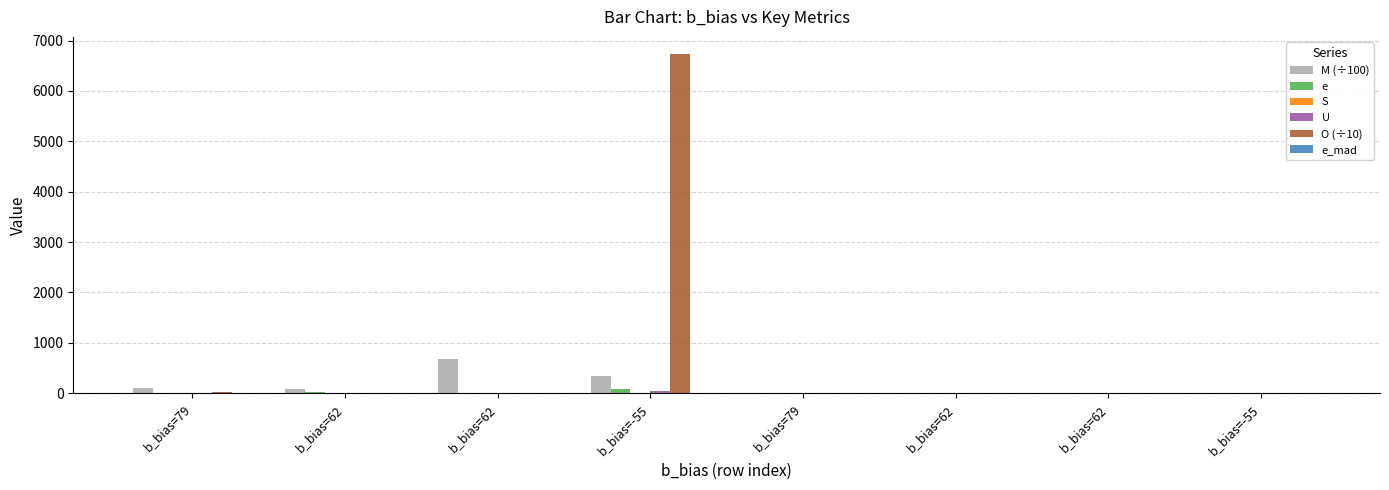

Between b_bias=79 and b_bias=62, which is larger?

b_bias=62